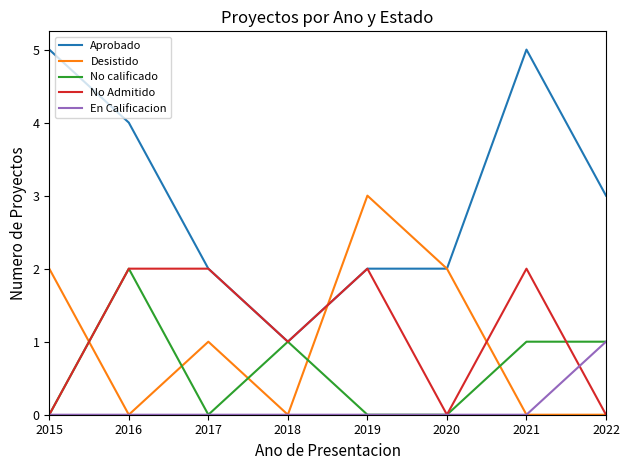

The No calificado series shows 1 at 2020. True or false?

False